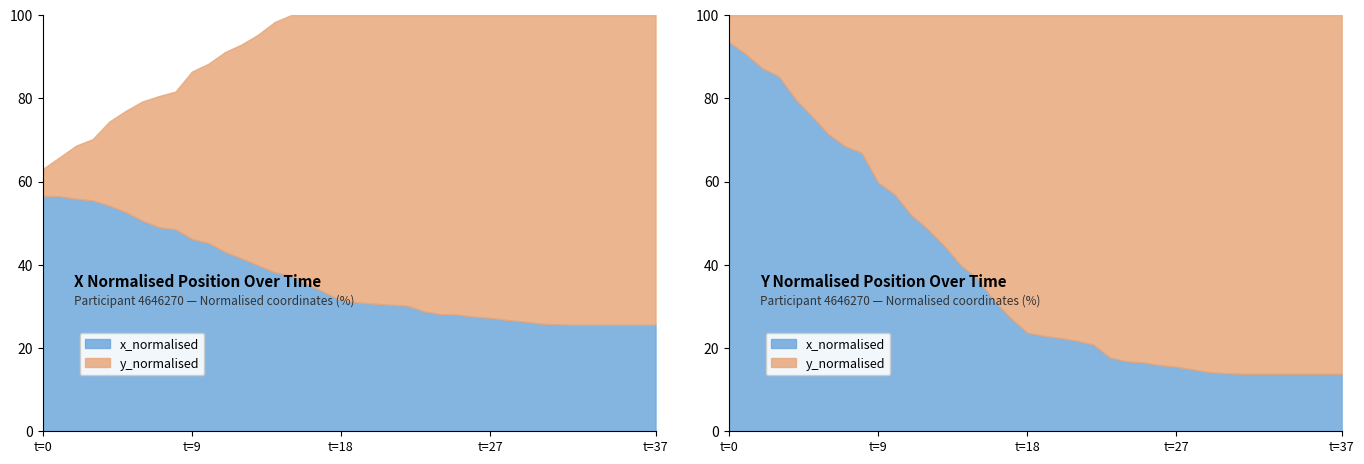

Rank the series by their average value, from highest to lowest.

y_normalised, x_normalised